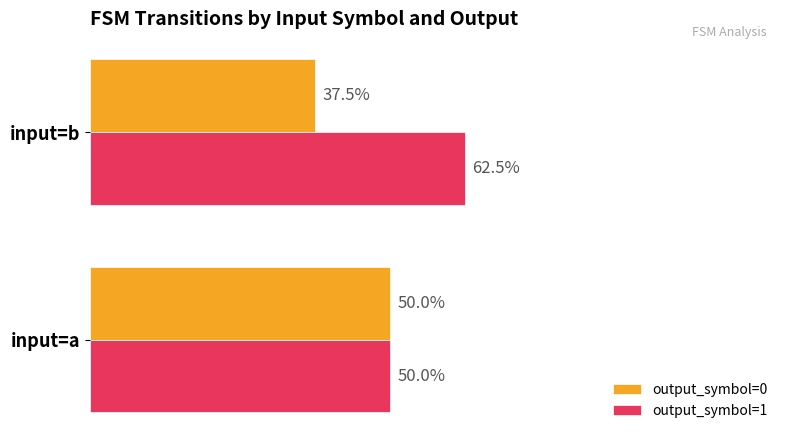

What are all the series names shown in the legend?

output_symbol=0, output_symbol=1